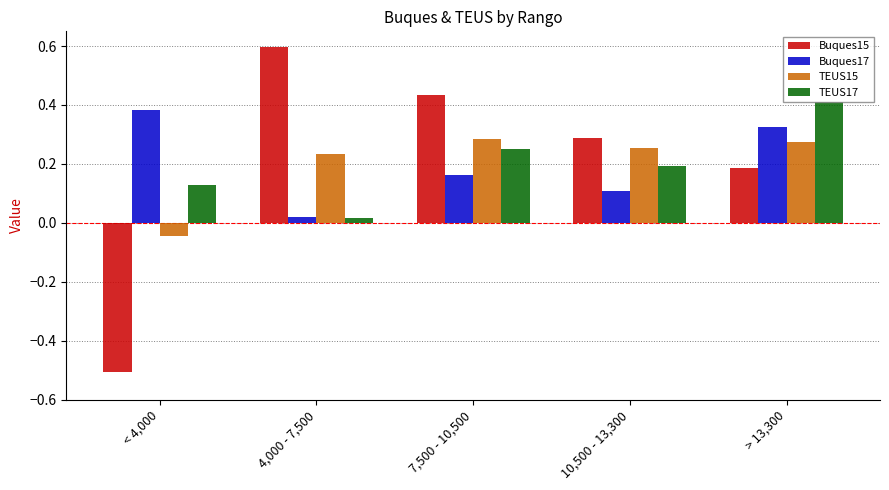

The TEUS15 series shows 0.3 at 7,500 - 10,500. True or false?

True